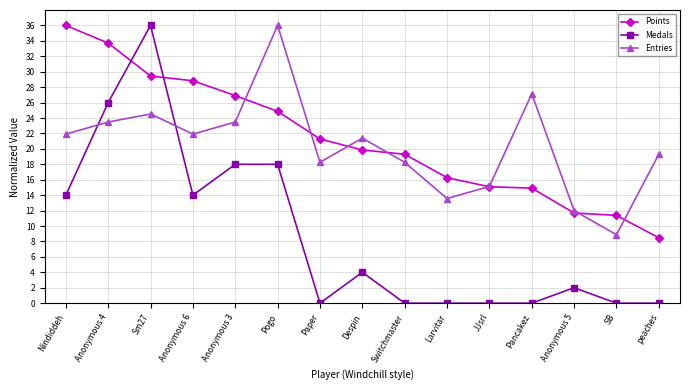

How many distinct data groups are displayed?

3